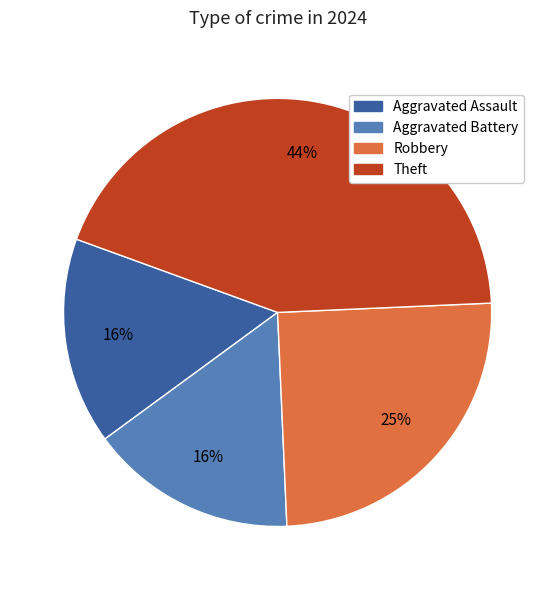

The Robbery slice represents 37% of the pie. True or false?

False